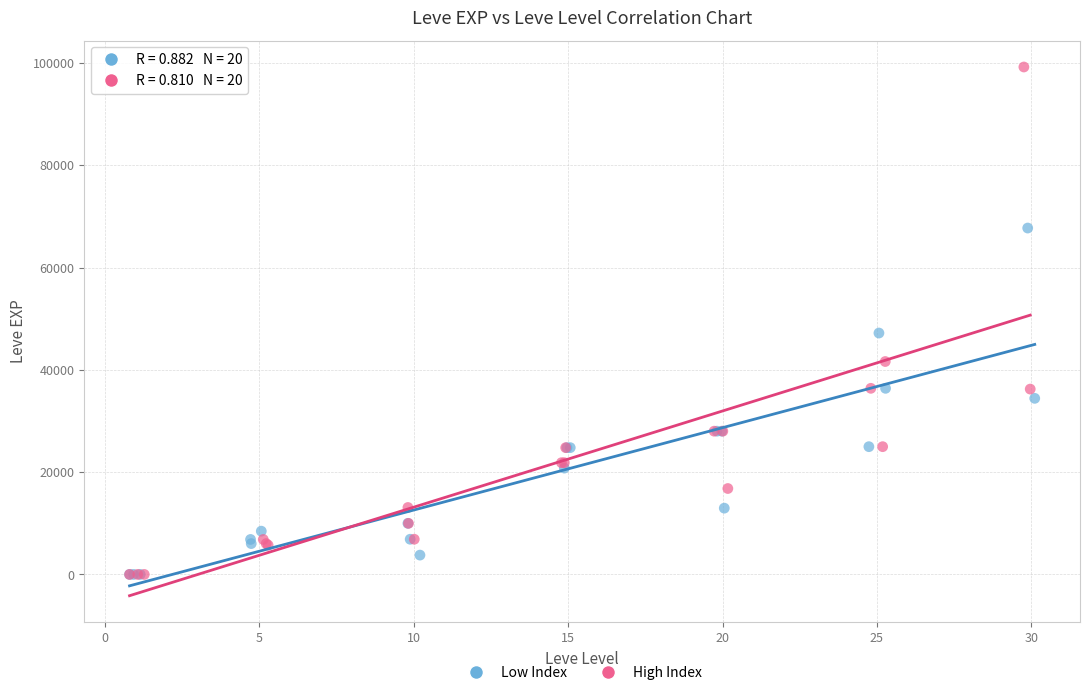

Which series has the widest spread of Y values?

High Index